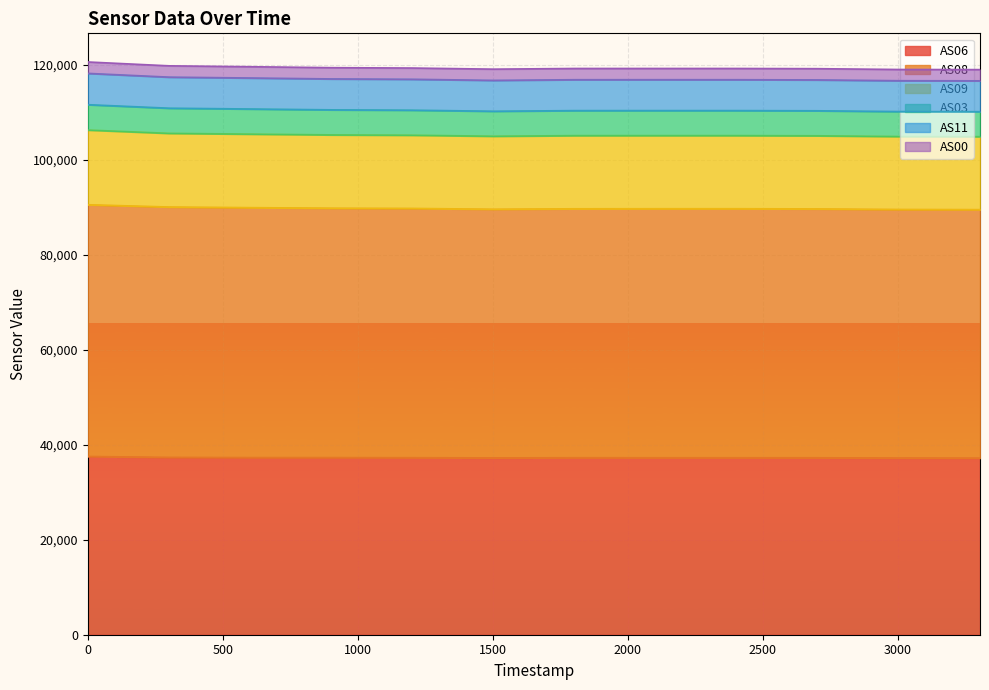

True or false: AS09 and AS03 intersect in this chart.

False